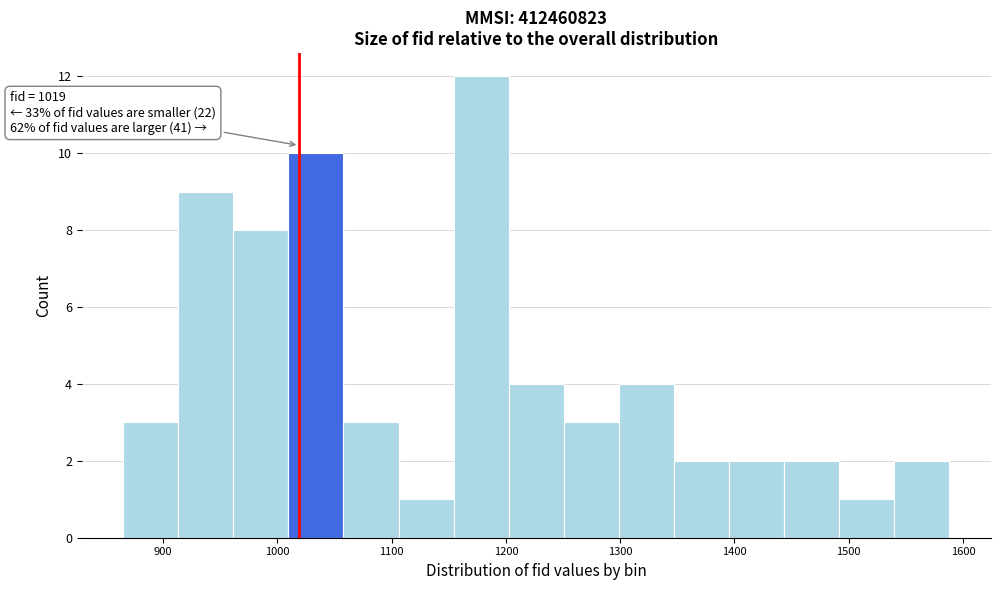

Which range on the x-axis has the tallest bar?

1150 to 1200